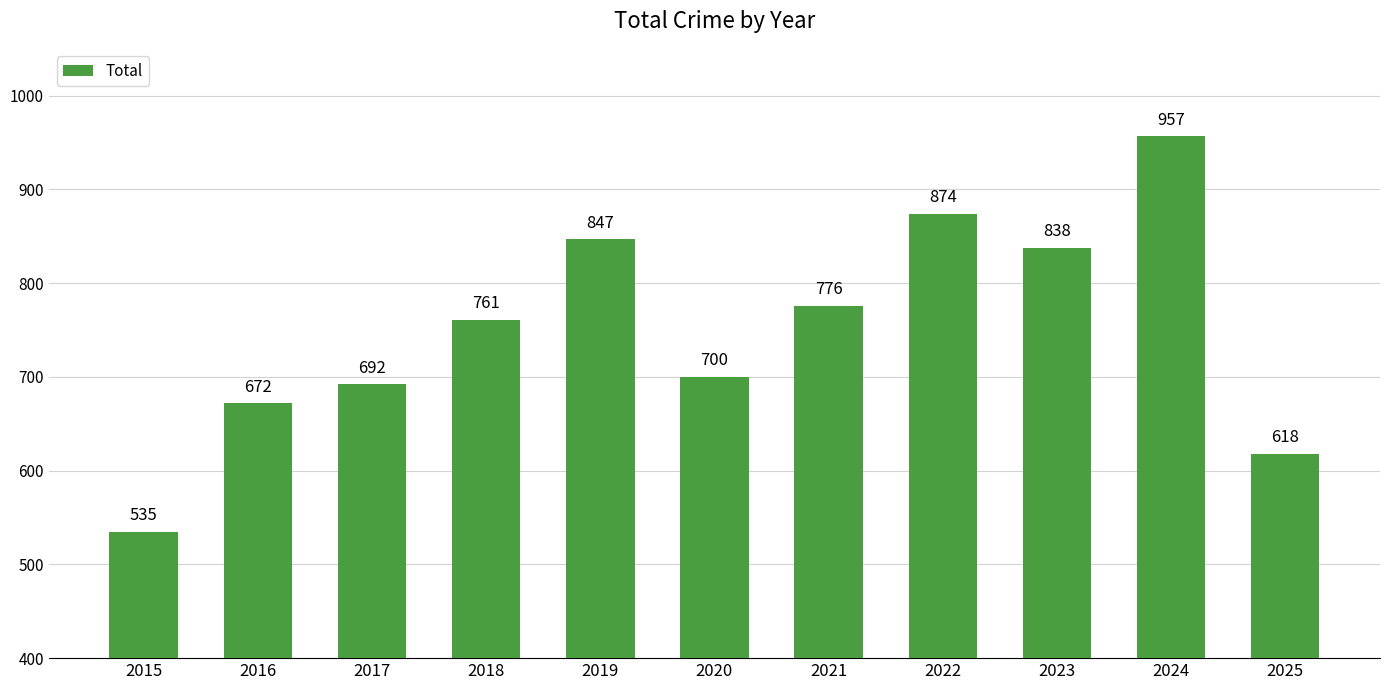

What is the value of the 3rd bar from the left?

692